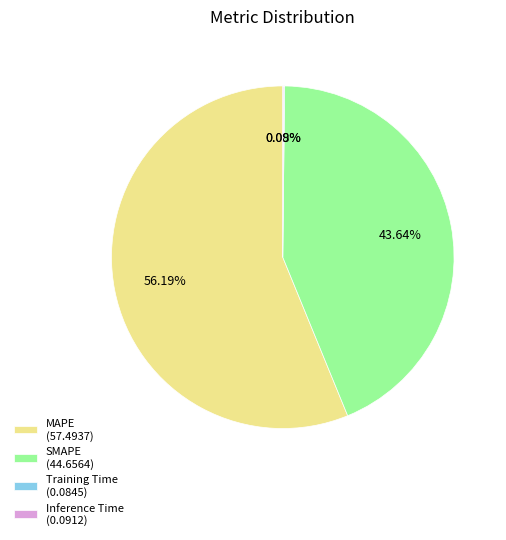

The MAPE slice represents 70% of the pie. True or false?

False